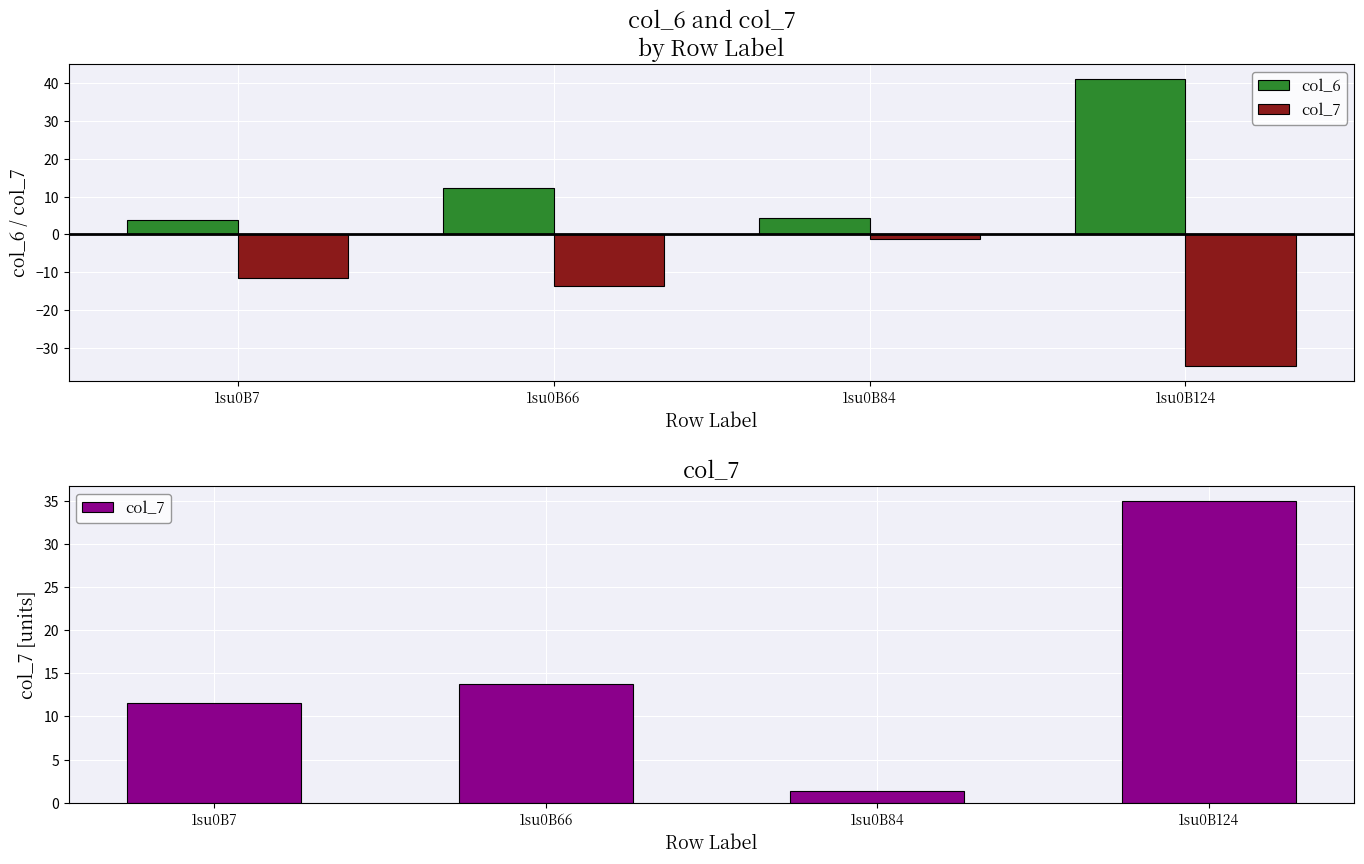

Is it true that col_6 equals 6.5 at 1su0B7?

False